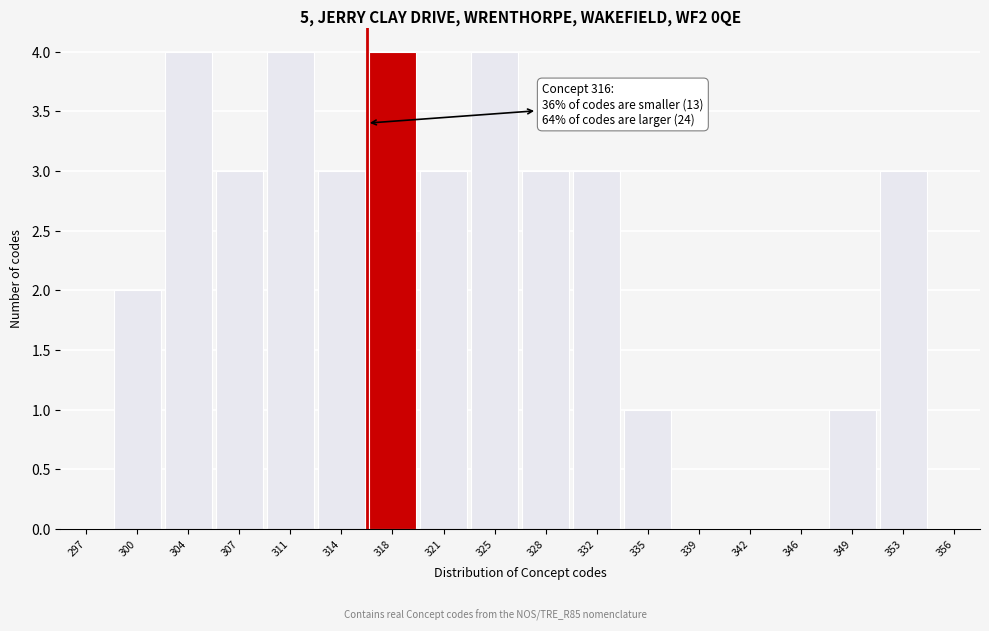

Reading left to right, extract all data points from this chart.

297=0	300=2	304=4	307=3	311=4	314=3	318=4	321=3	325=4	328=3	332=3	335=1	339=0	342=0	346=0	349=1	353=3	356=0